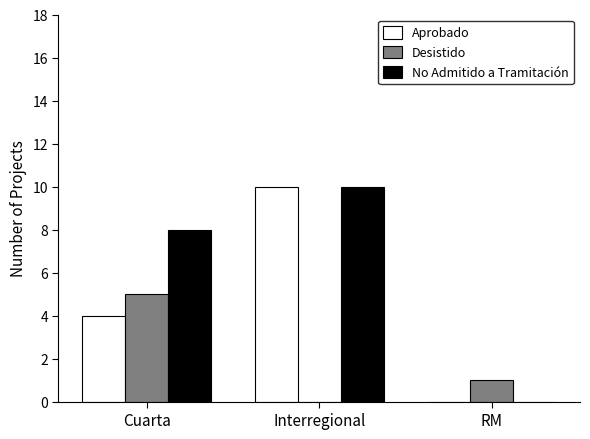

The value of No Admitido a Tramitación at Interregional is 16. True or false?

False